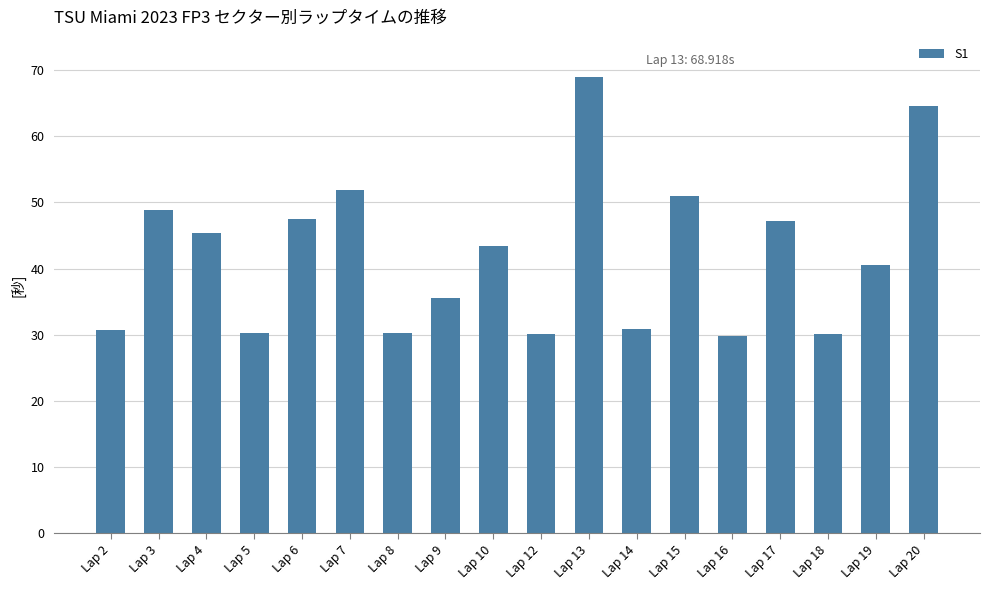

Is it true that the value at Lap 12 is 30.2?

True